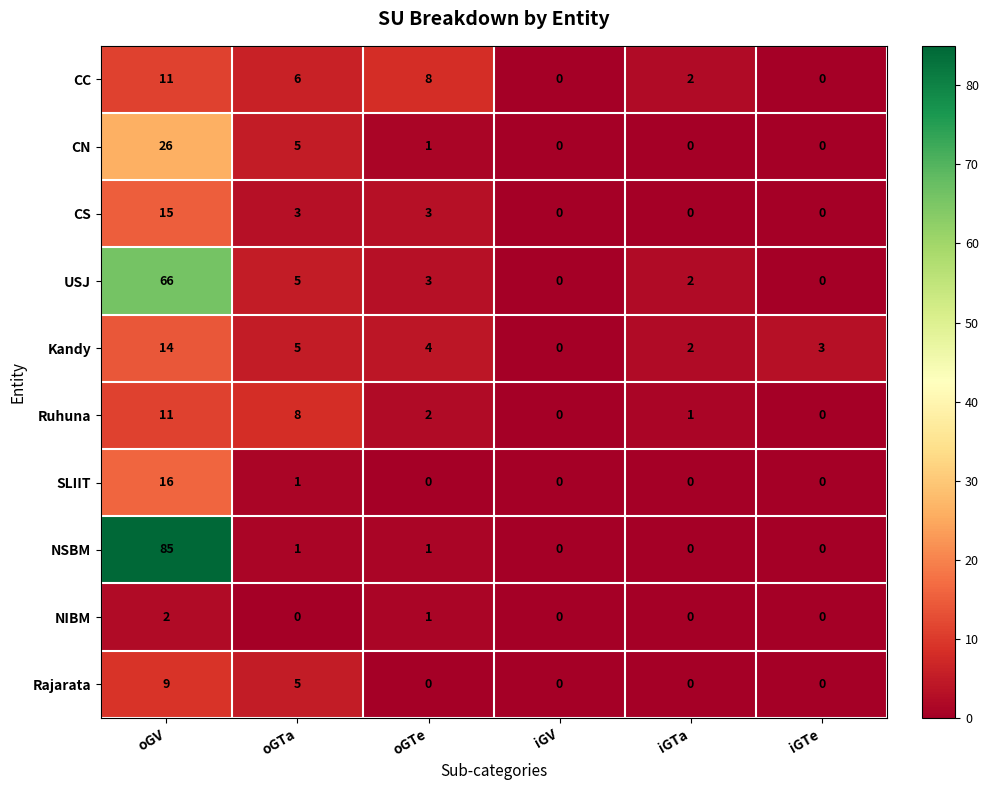

How many CC values are between 0 and 8?

5